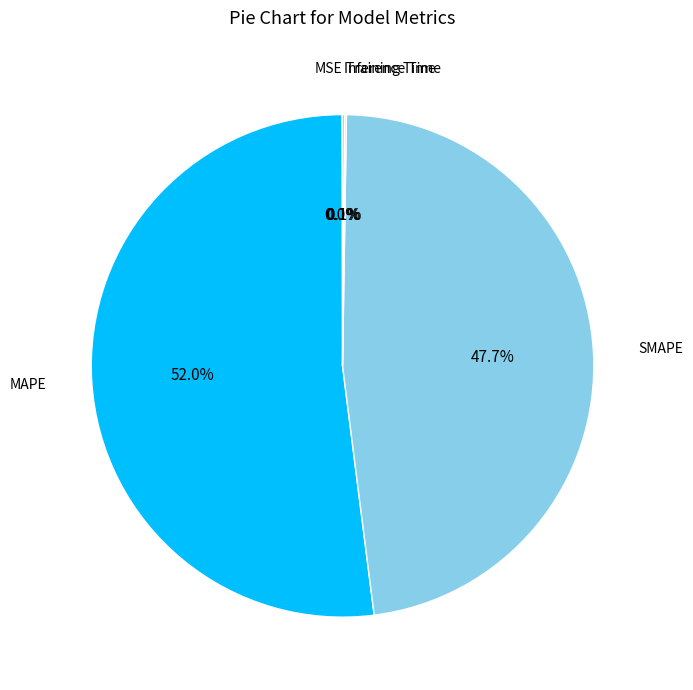

How much of the chart is everything except SMAPE?

52.3%